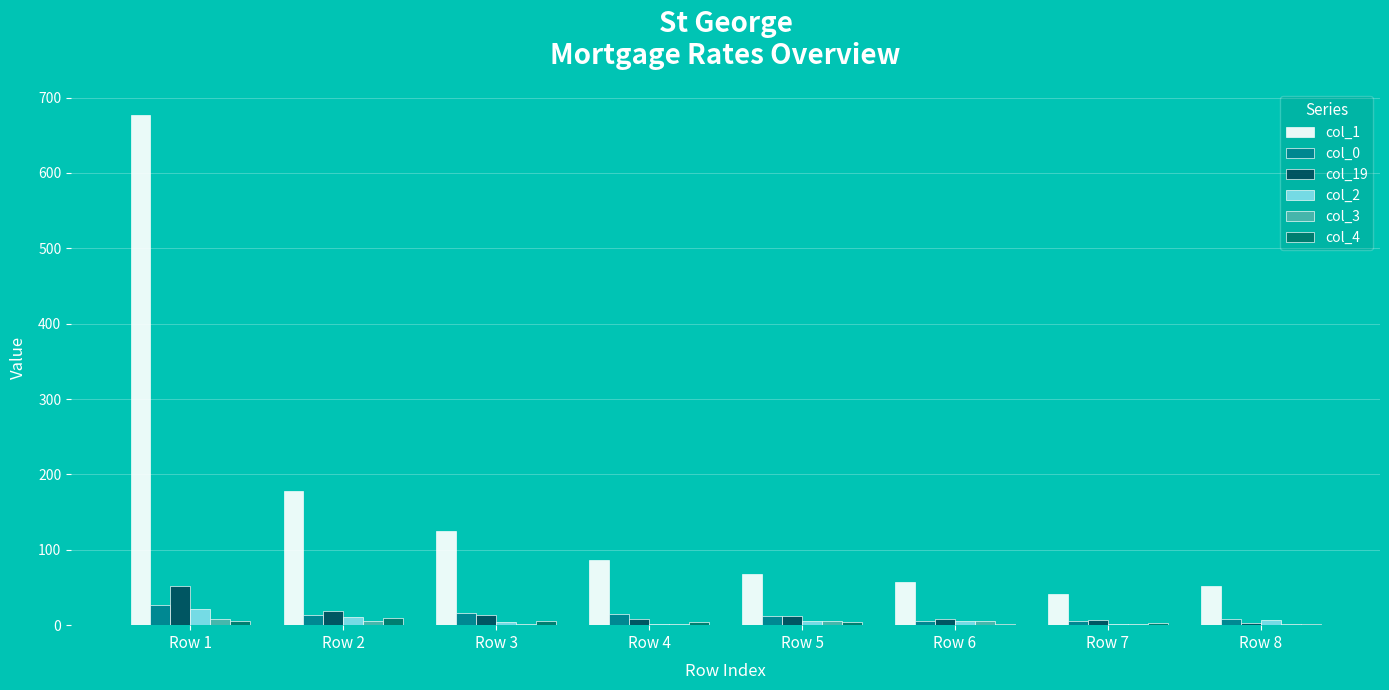

How many groups of bars are there?

8